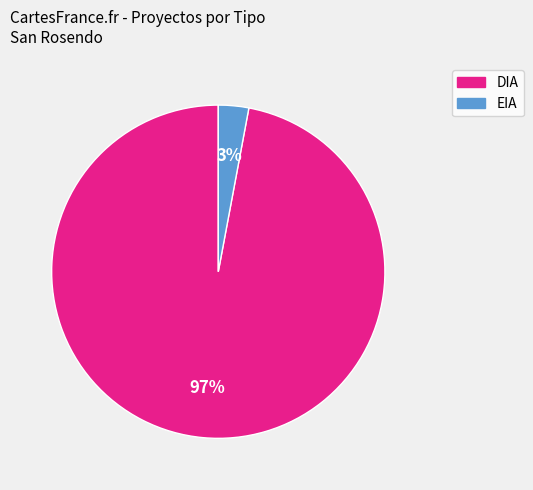

What percentage is the DIA slice, to the nearest percent?

97%